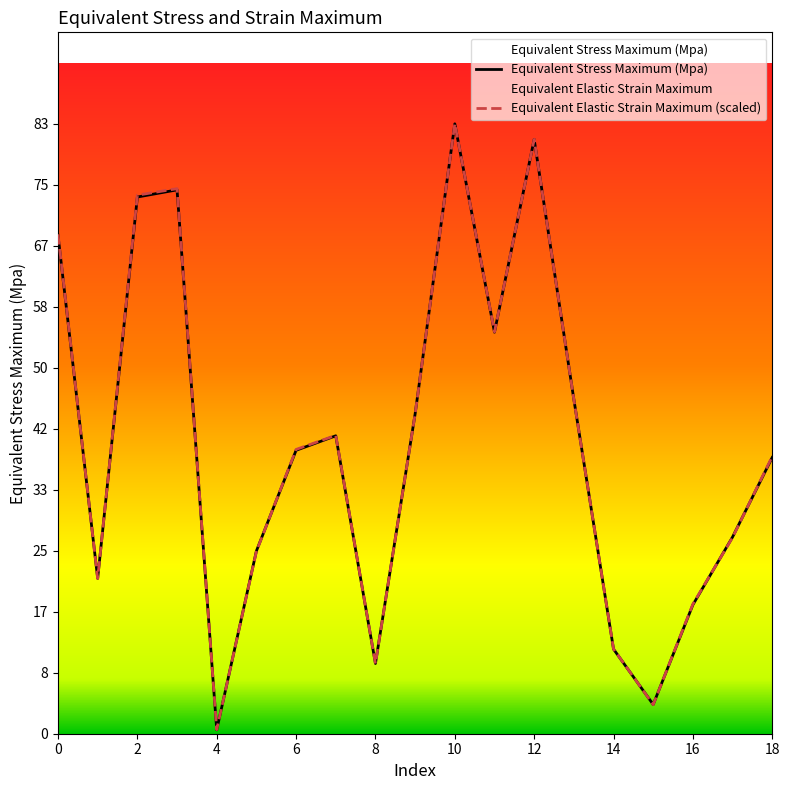

At which label is Equivalent Stress Maximum (Mpa) closest to 41?

7